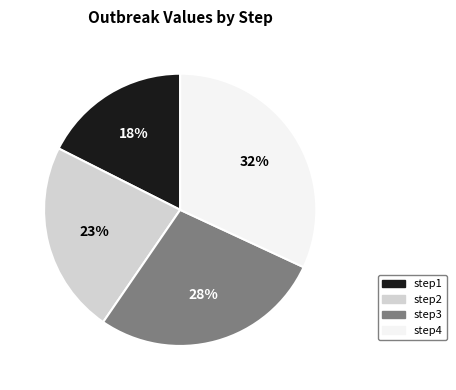

Which slice is the smallest?

step1